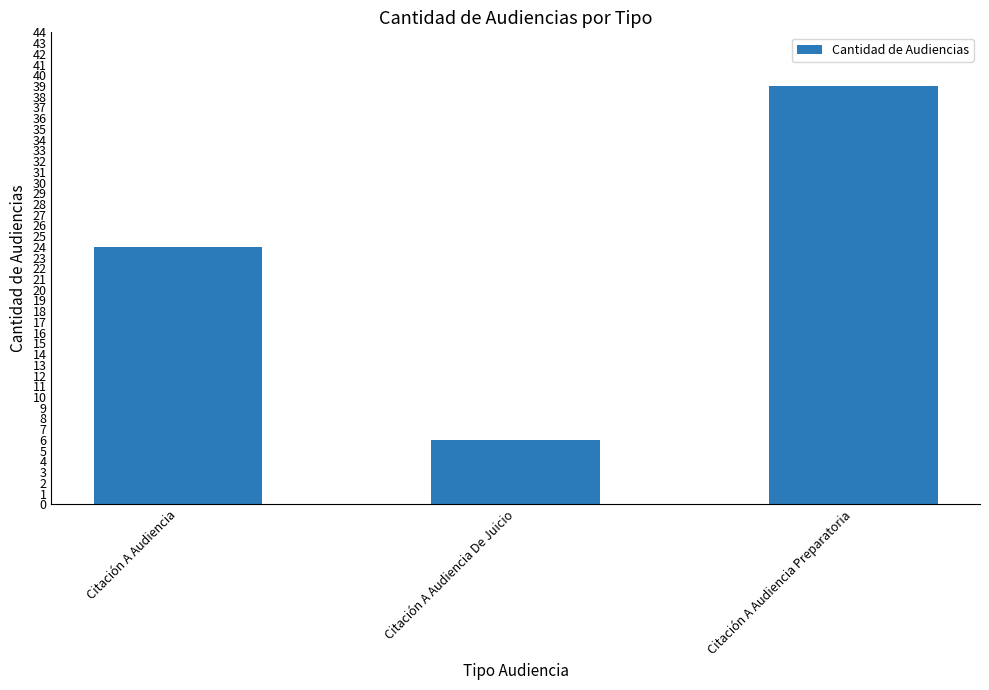

Count the number of categories in the chart.

3